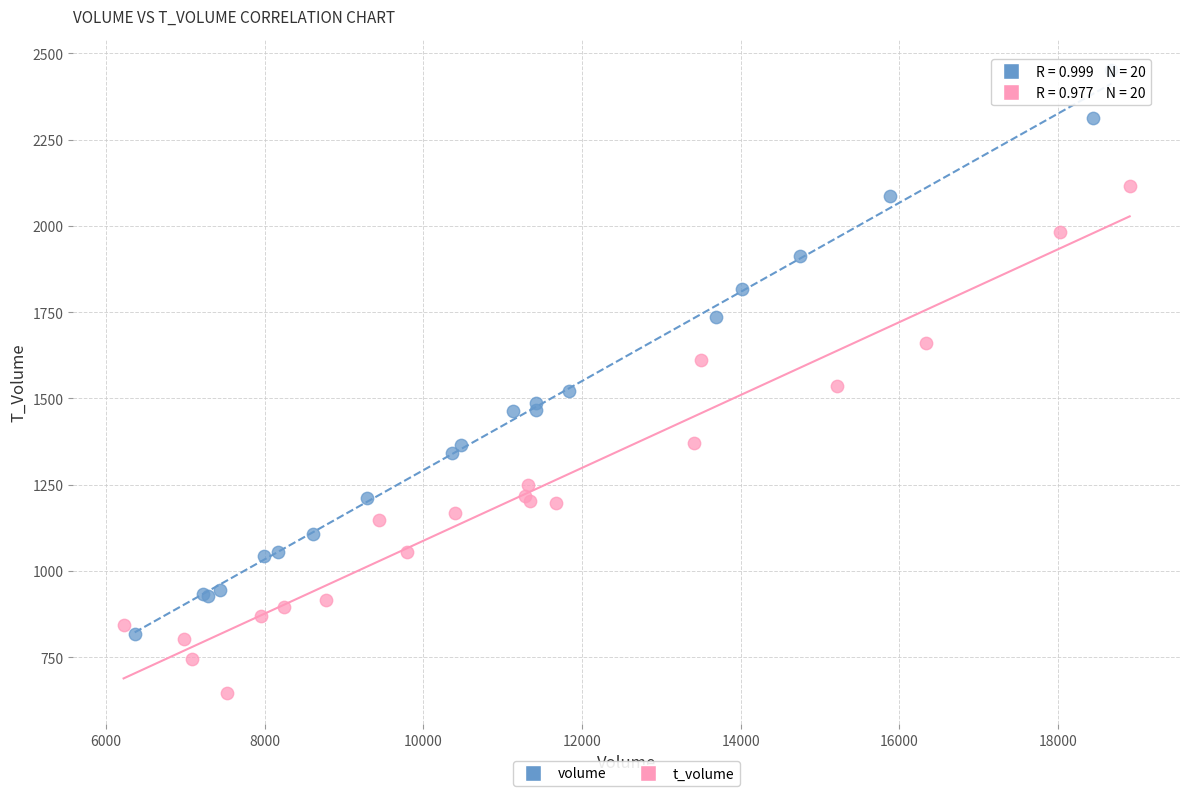

Which series contains the lowest Y value?

t_volume